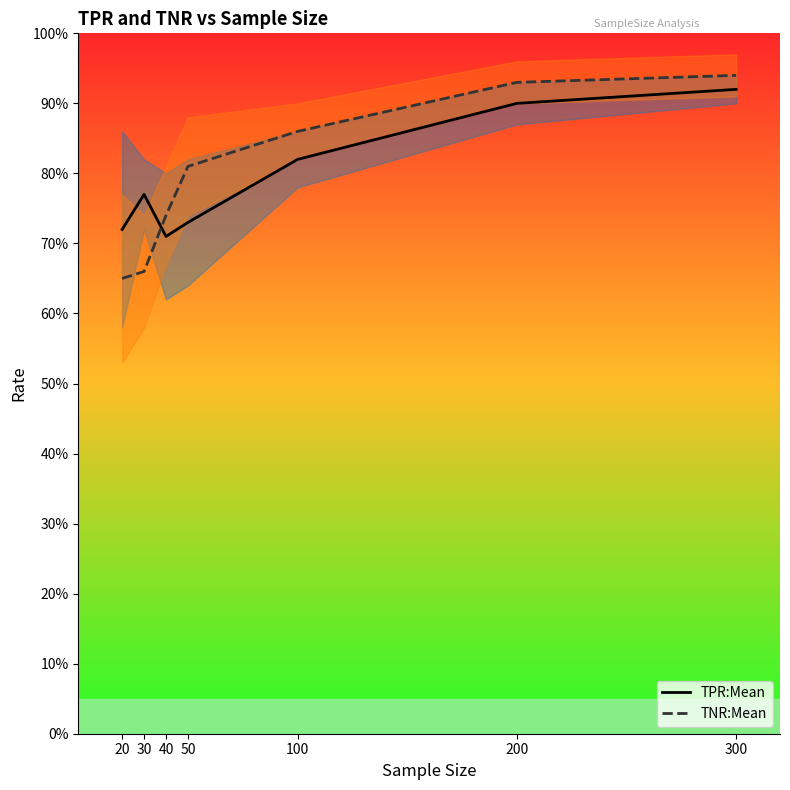

How many lines are shown in the chart?

2